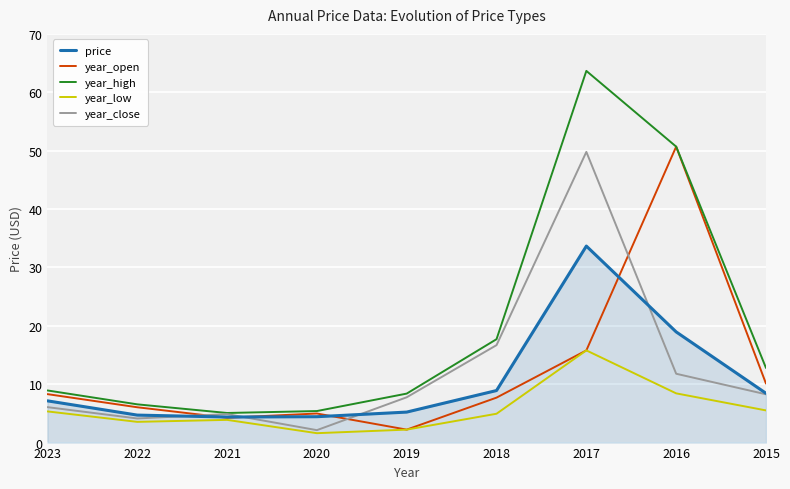

Between 2020 and 2018, which series saw the biggest shift?

year_close